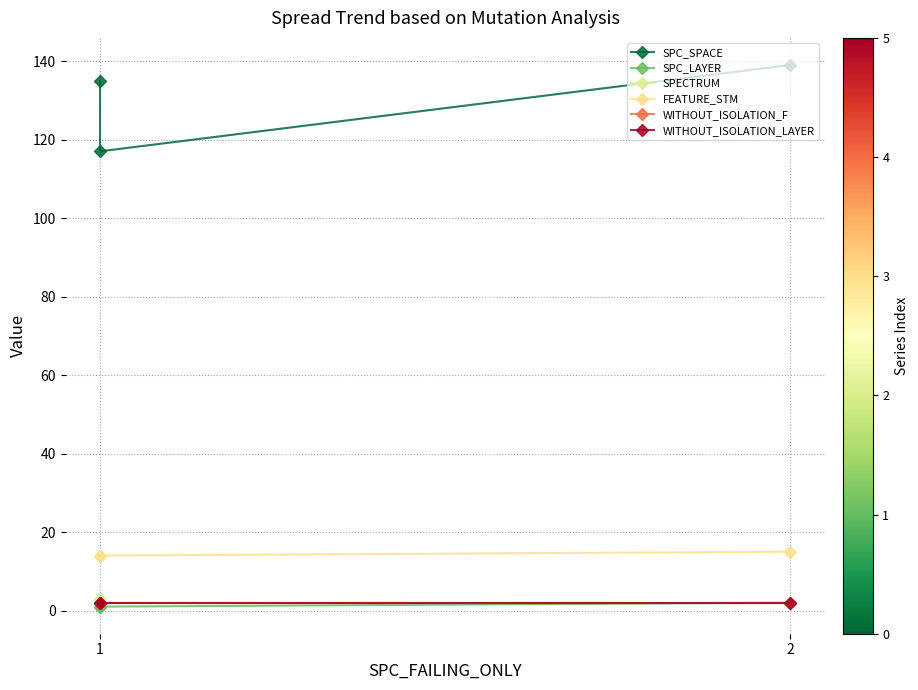

Does the chart have visible grid lines?

Yes